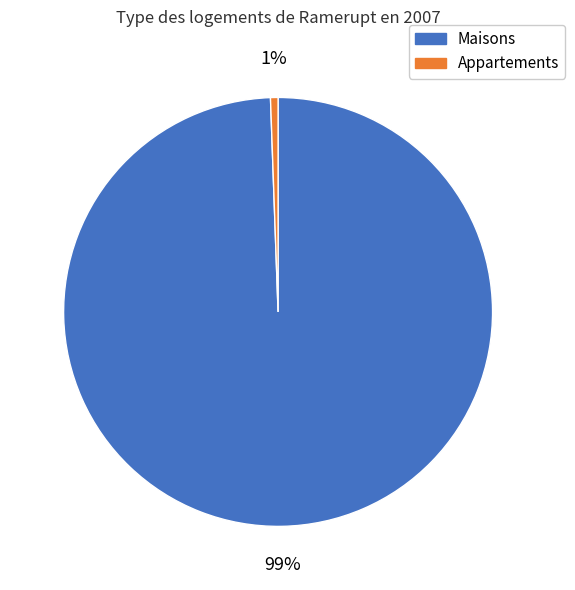

How many segments does this pie chart have?

2